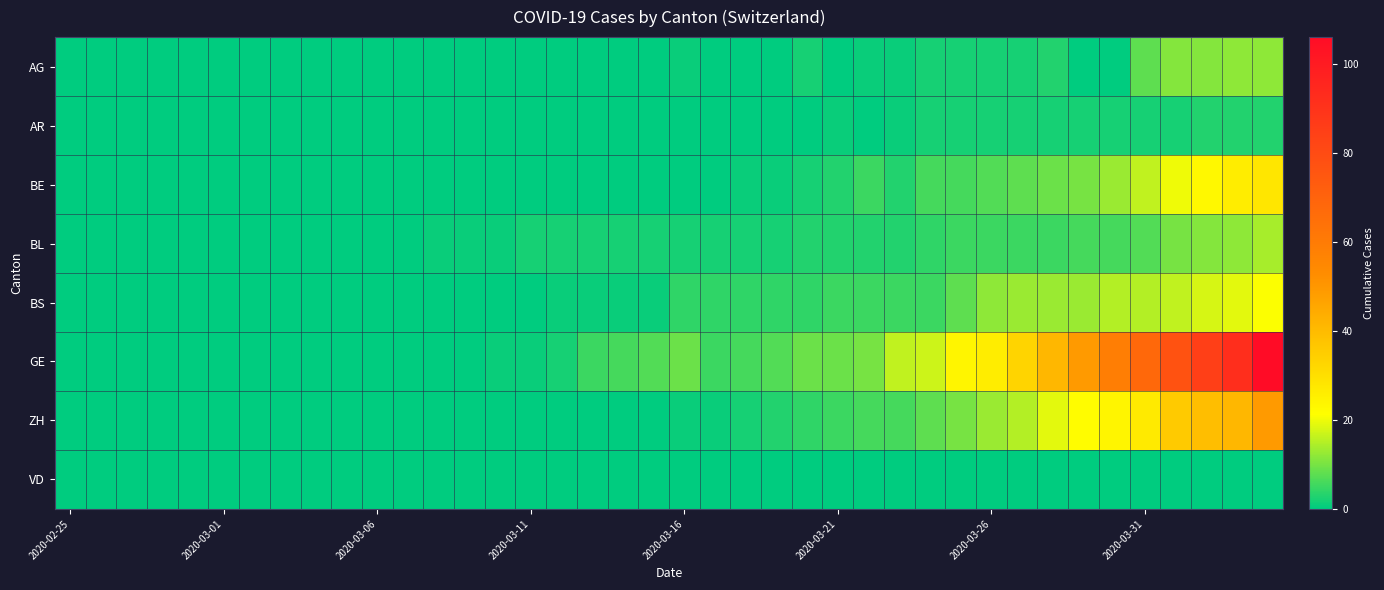

At how many categories does at least one series exceed 41?

7